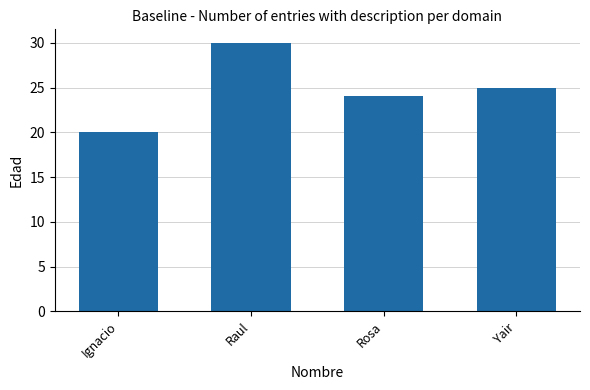

Which category has the lowest value across all series?

Ignacio